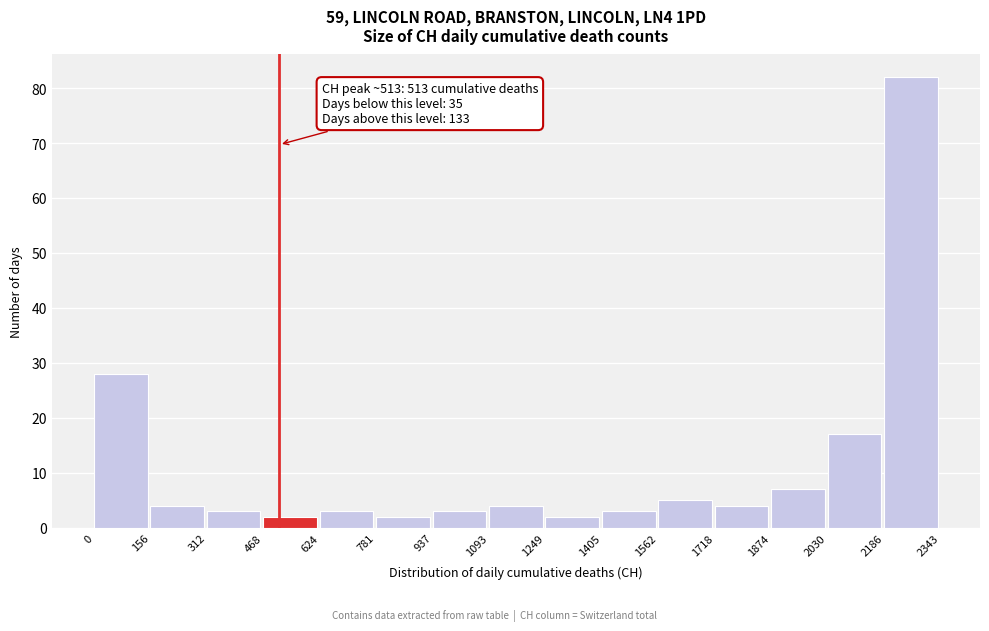

Over which range of the x-axis is the bar tallest?

2186 to 2343